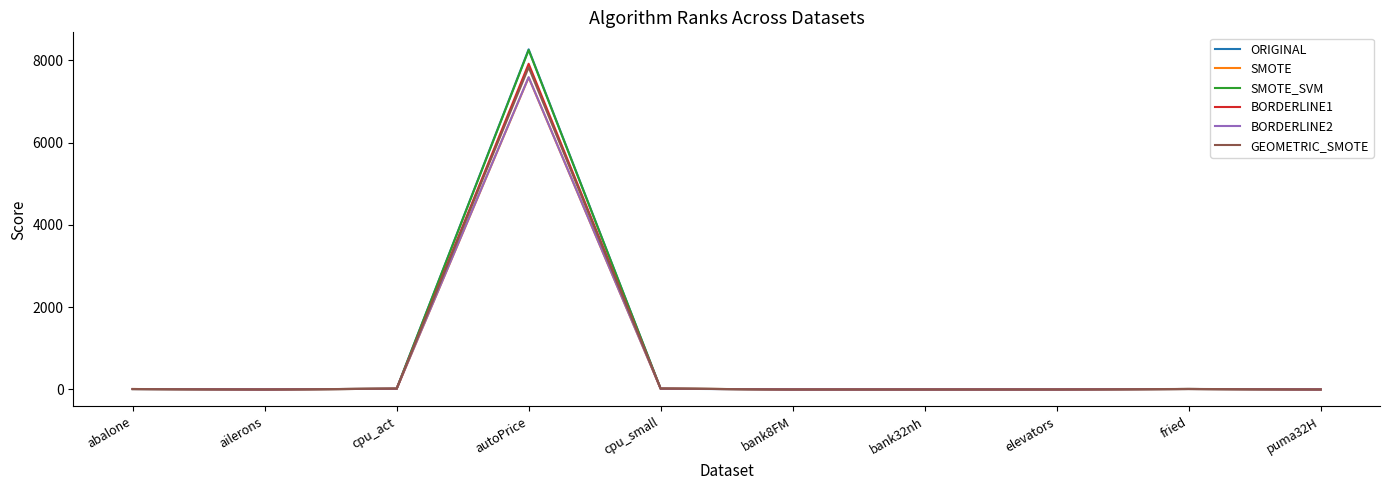

What is the greatest value displayed?

8265.3